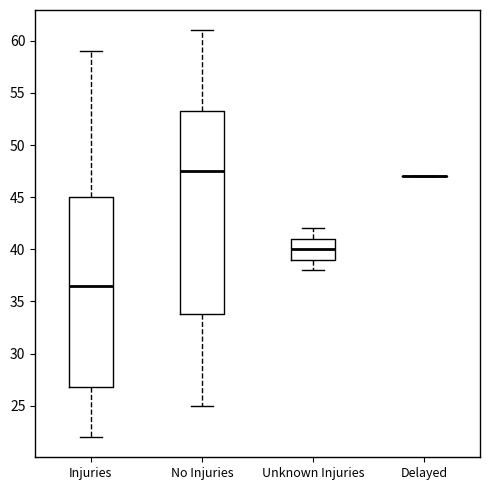

Reading left to right, read every box against the y-axis: the position of its median line, the range the box covers, and the ends of its whiskers. The values are not printed on the chart, so give them approximately, as read against the axis.

Injuries: median 36.5, box 27.0 to 45.0, whiskers 22.0 to 59.0
No Injuries: median 47.5, box 34.0 to 53.5, whiskers 25.0 to 61.0
Unknown Injuries: median 40.0, box 39.0 to 41.0, whiskers 38.0 to 42.0
Delayed: box collapsed to a line at 47.0, whiskers 47.0 to 47.0